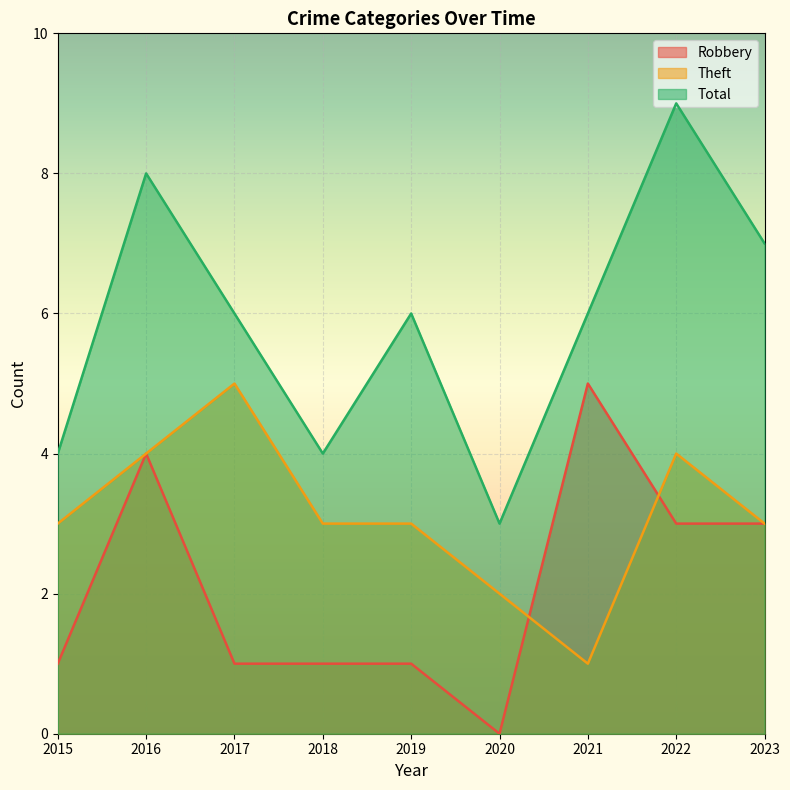

Which label corresponds to the largest value in the chart?

2022